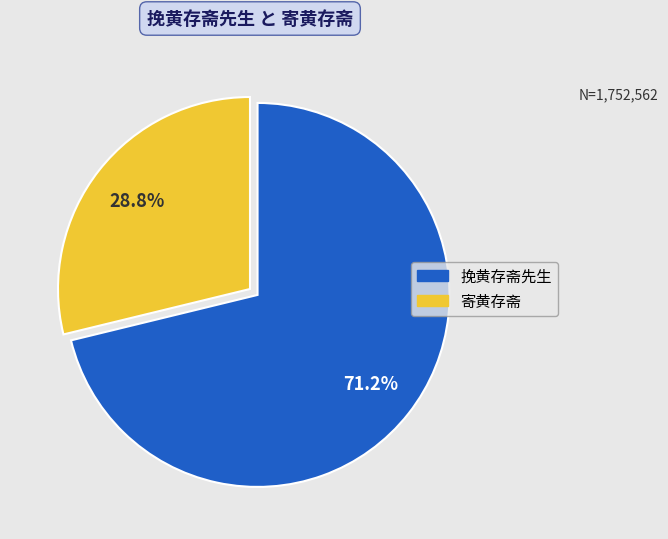

Rank the categories by value from highest to lowest.

挽黄存斋先生, 寄黄存斋